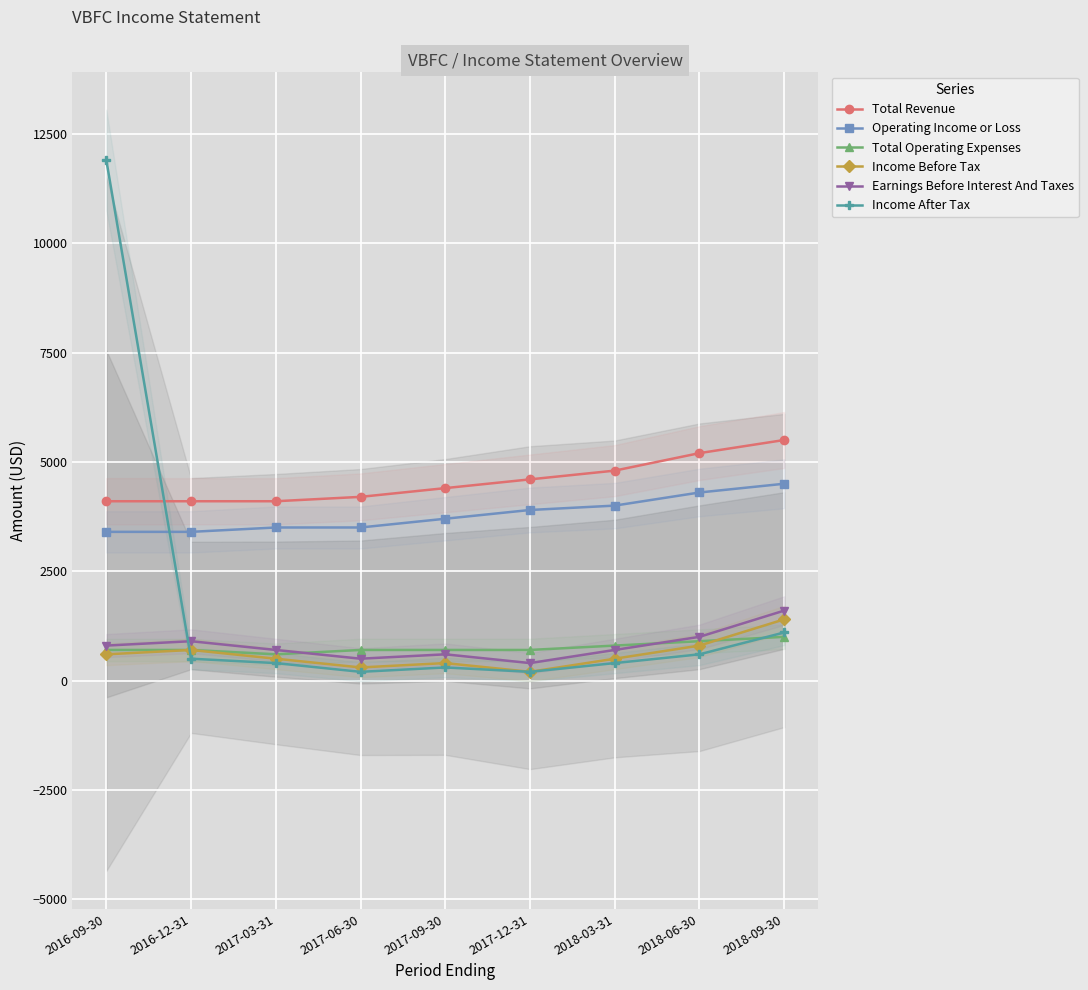

How many interior local peaks does the Income After Tax series have?

1